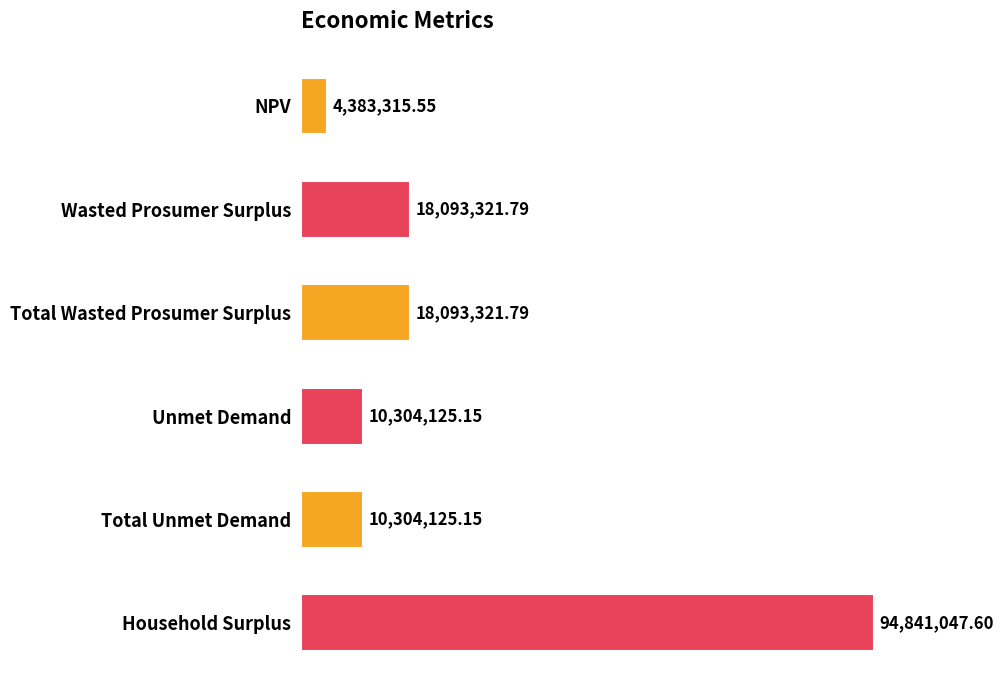

Does the chart contain any negative values?

No